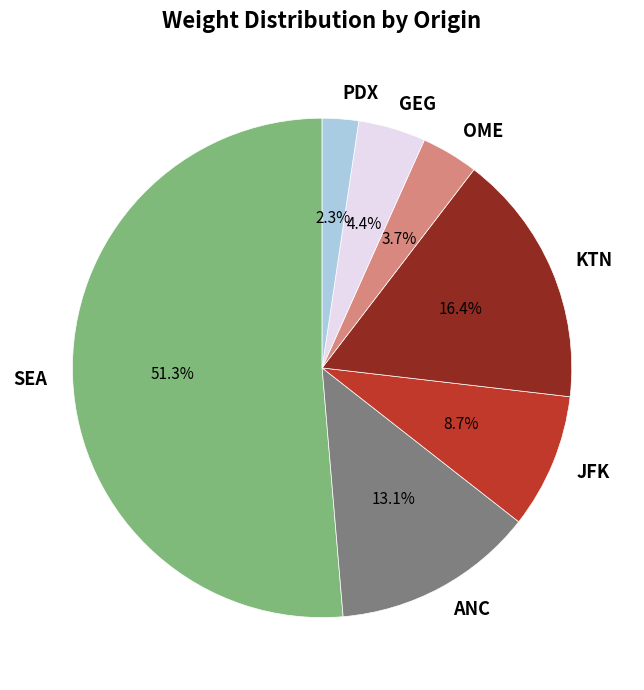

What percentage is the SEA slice, to the nearest percent?

51%